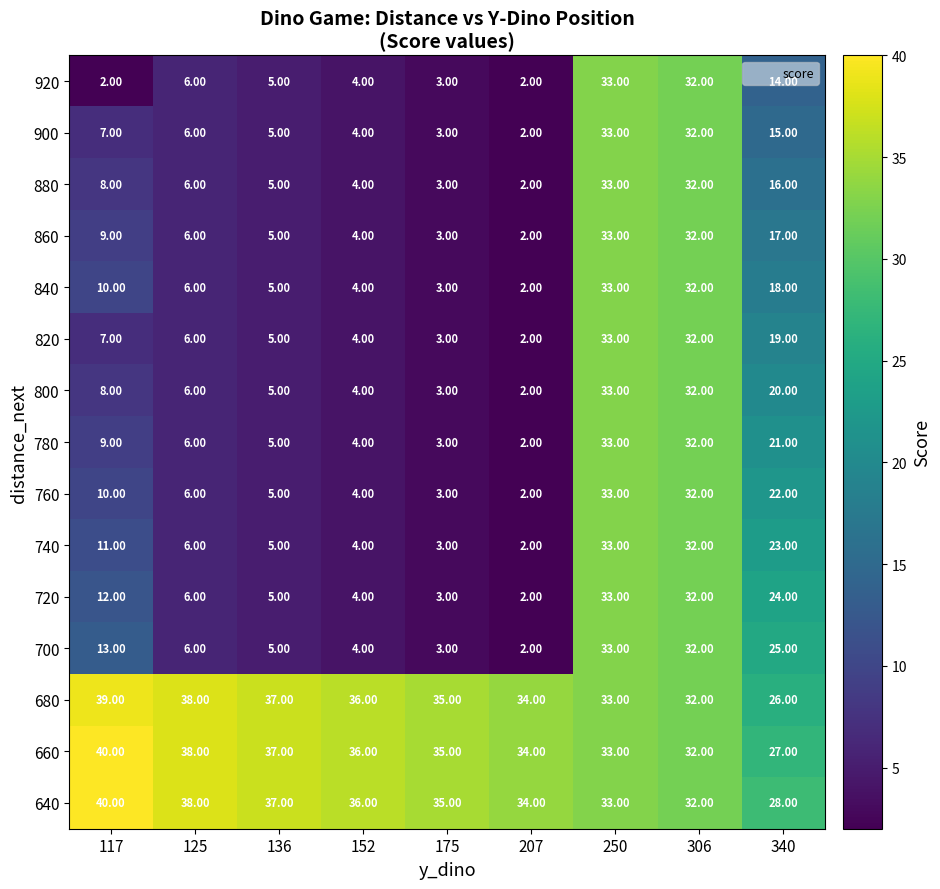

At how many categories does at least one series exceed 14?

9